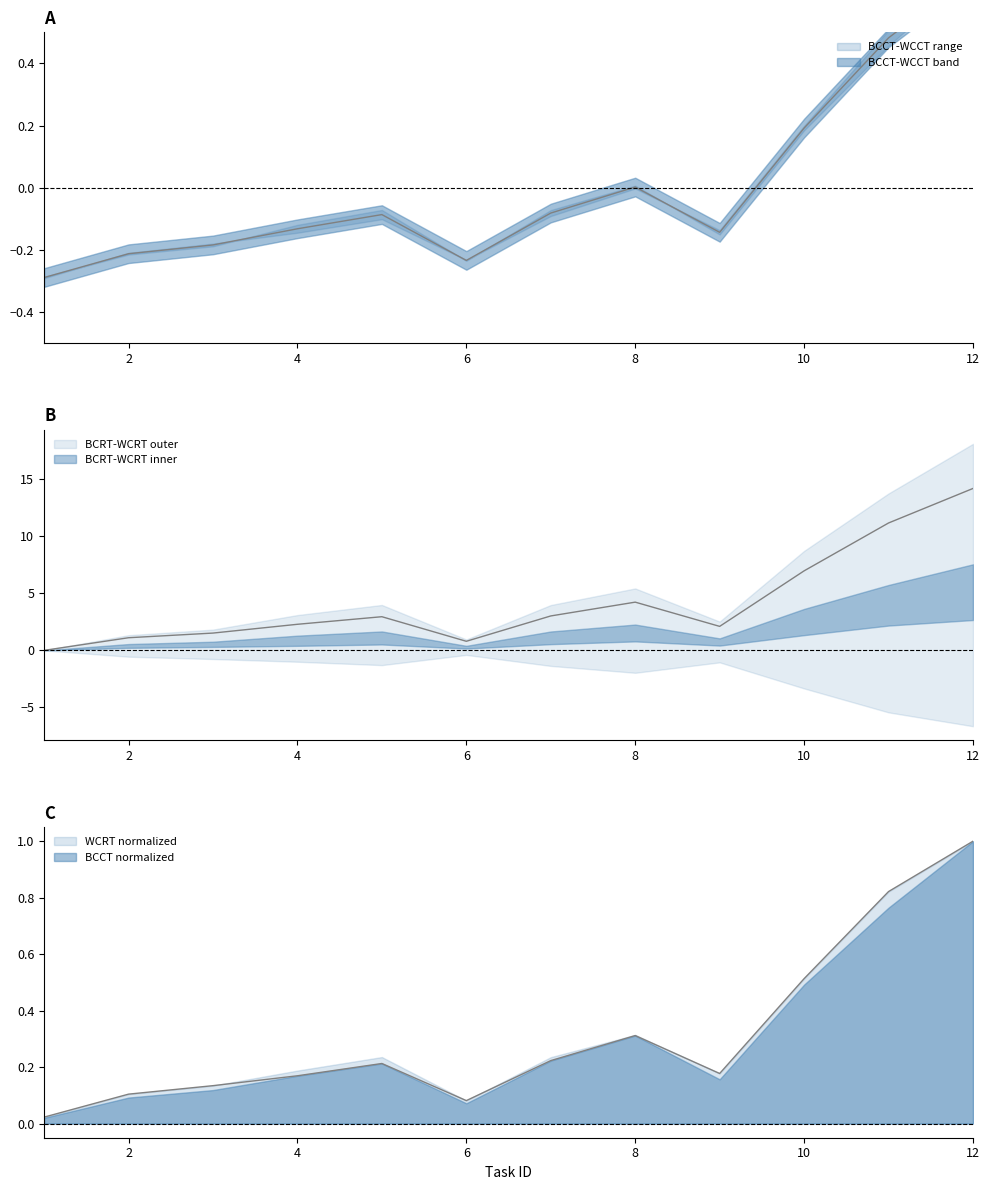

Where is the first local minimum for BCCT?

6